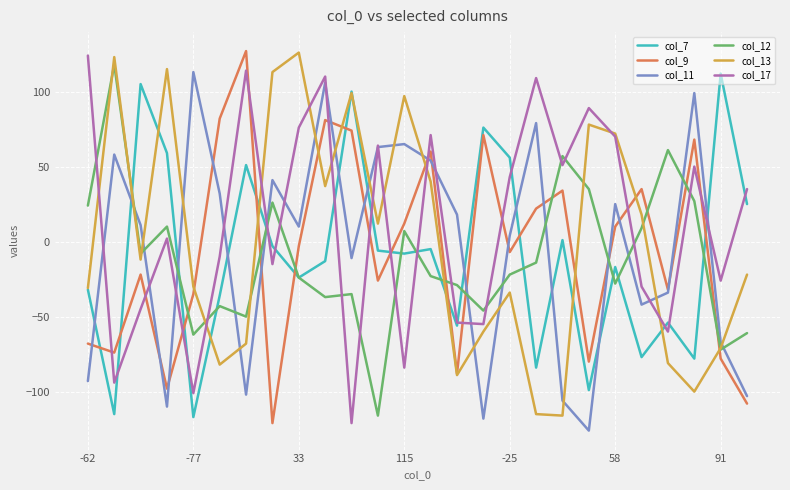

What is the sum of all col_7 values?

-239